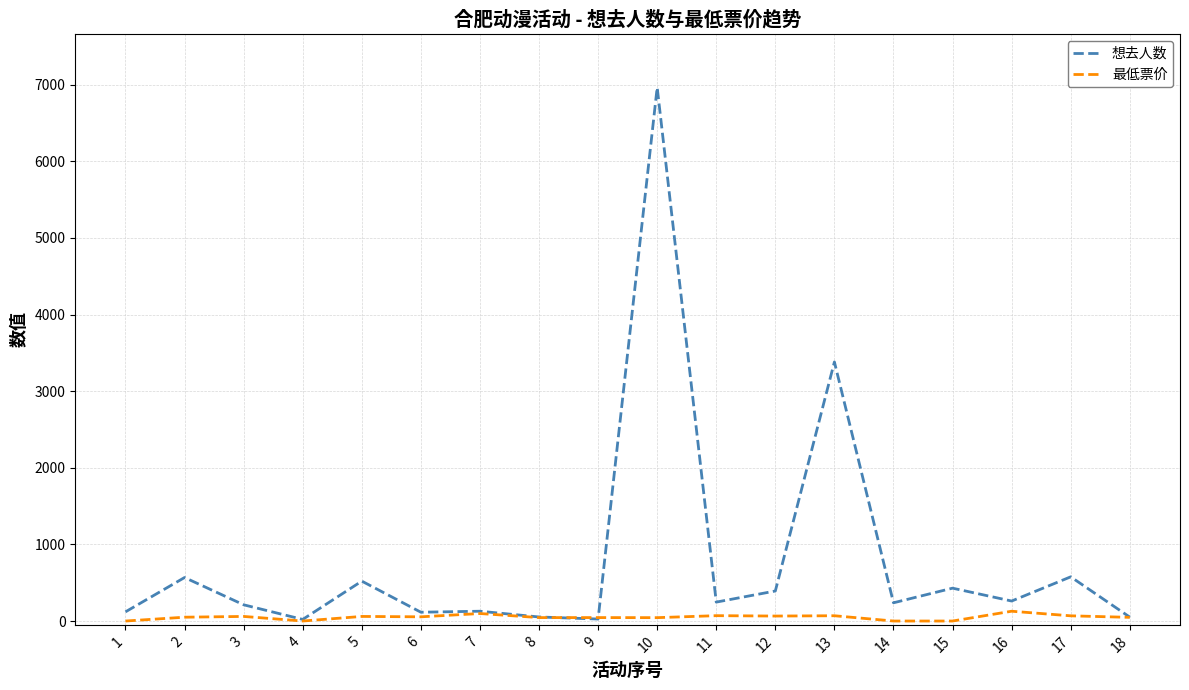

The value of 想去人数 at 15 is 429.0. True or false?

True